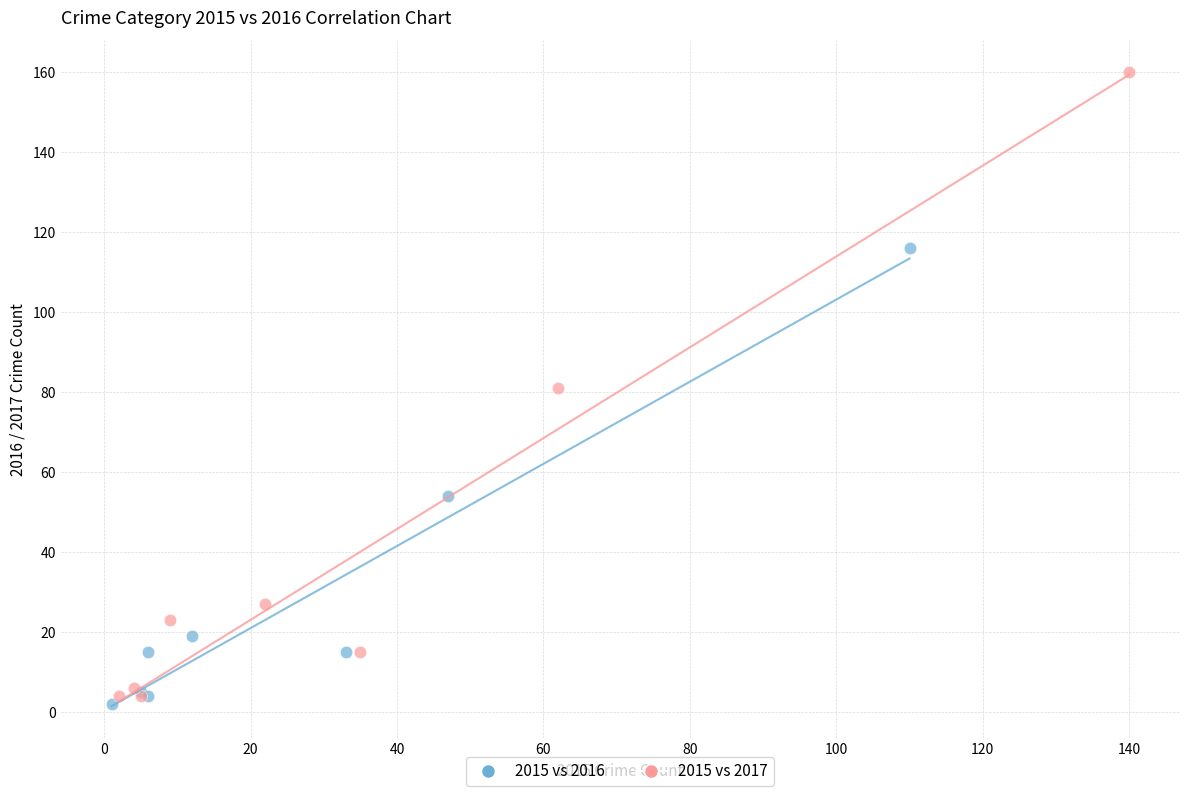

Which series has the largest Y range (max minus min)?

2015 vs 2017